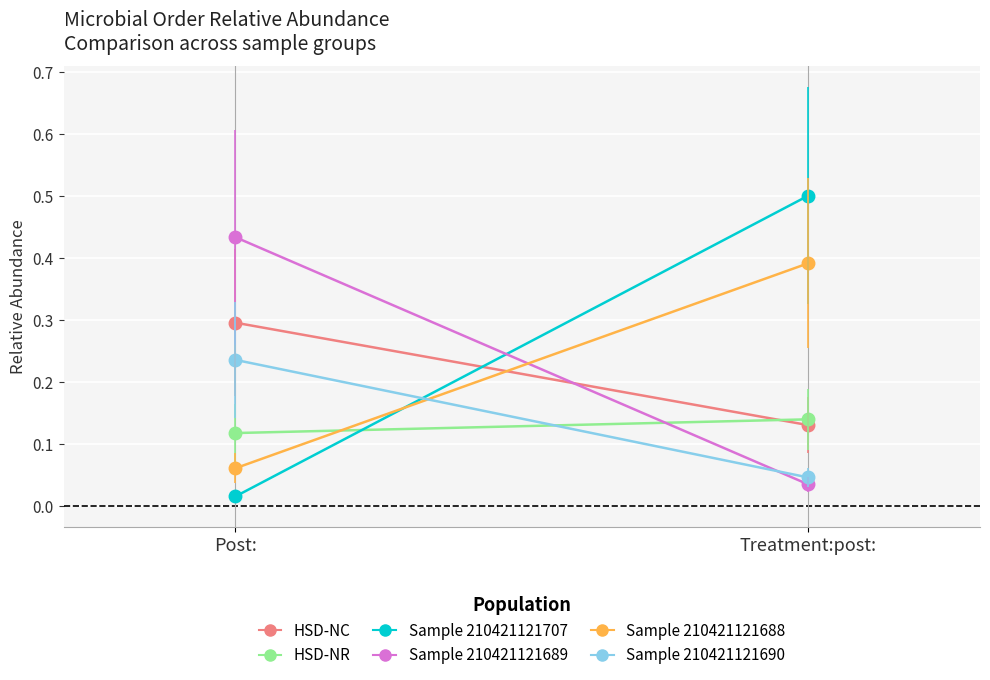

What is the value of the HSD-NR point at the 2nd from the left?

0.1